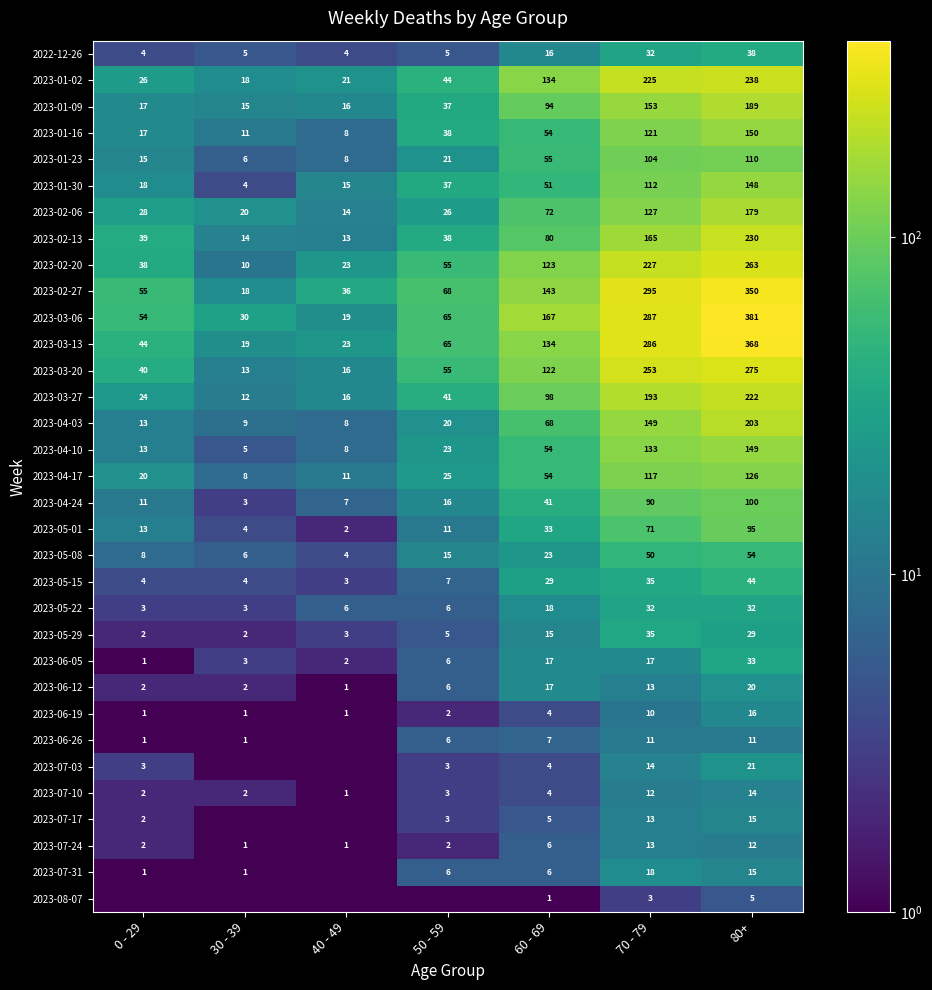

Count the number of categories in the chart.

7